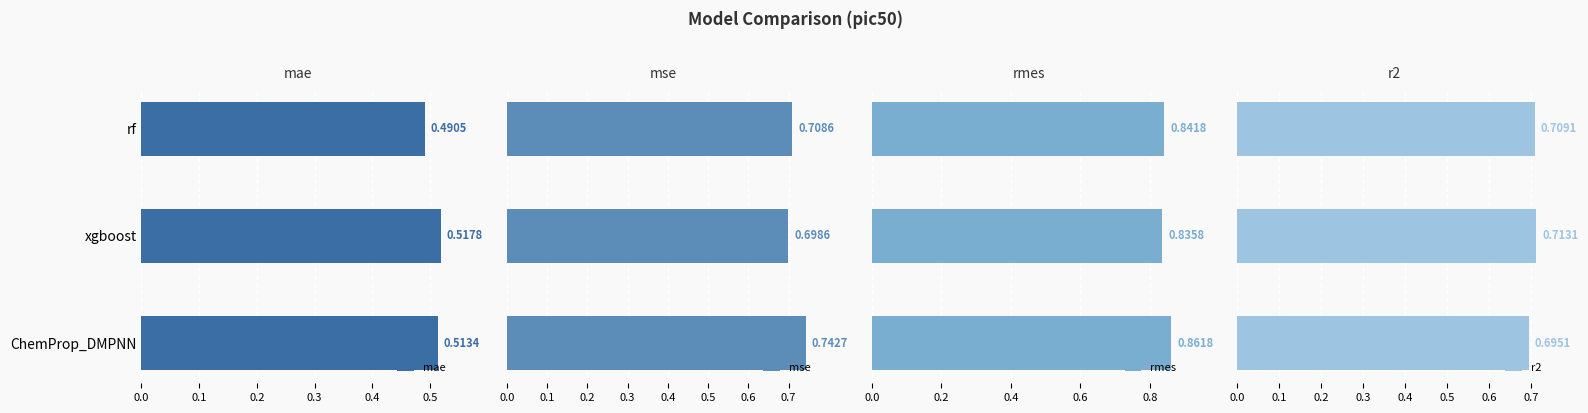

Where is mae nearest to the value 0?

rf